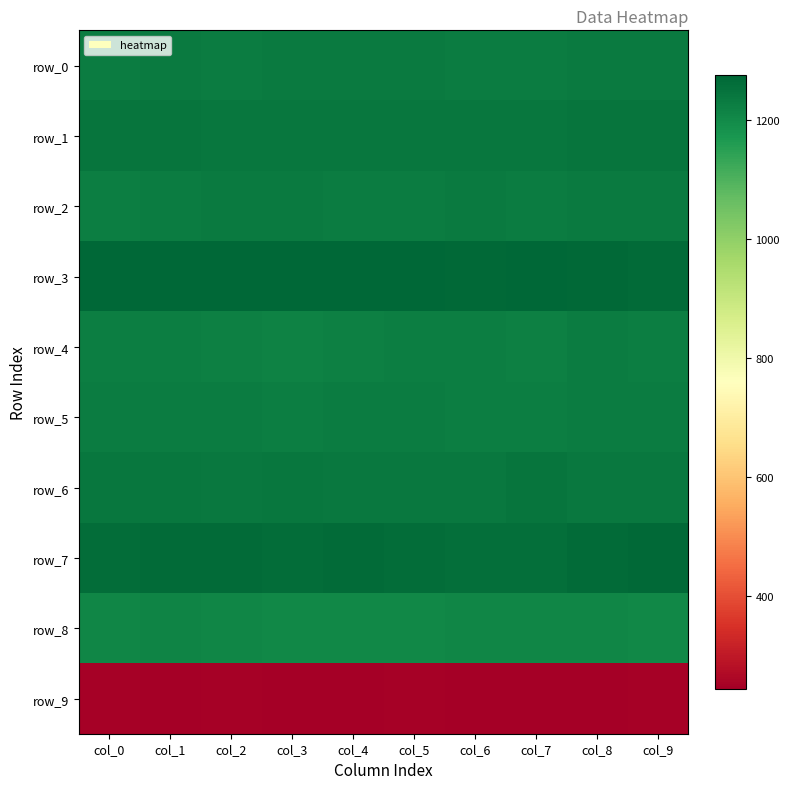

The value of row_9 at col_7 is 437.2. True or false?

False